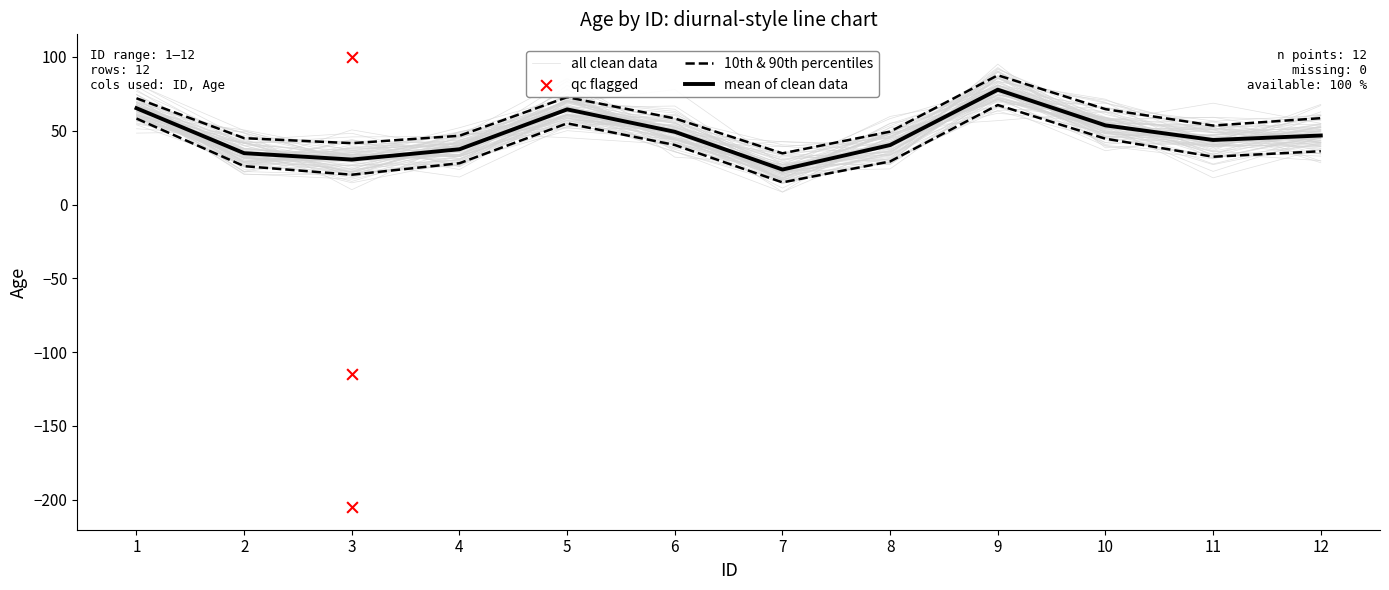

Which has a higher value, 4 or 5?

5